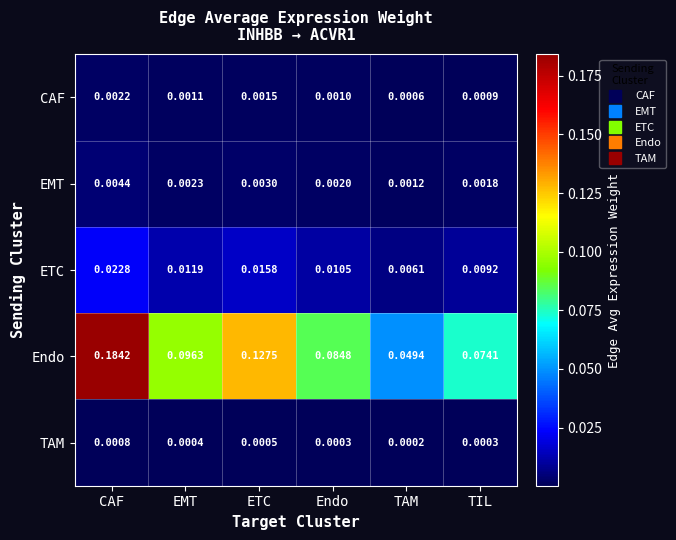

Which series has the largest range (max minus min)?

Endo